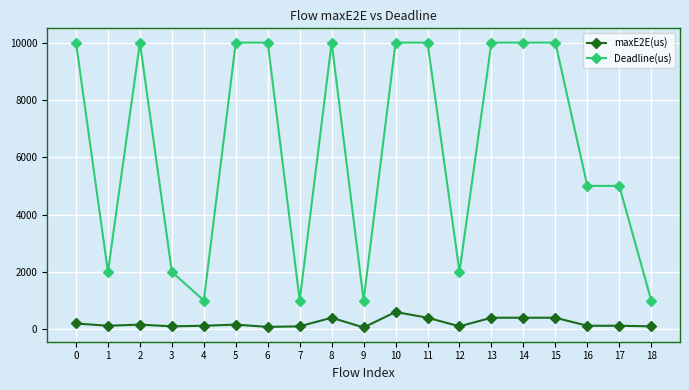

At how many categories does at least one series exceed 2897?

12